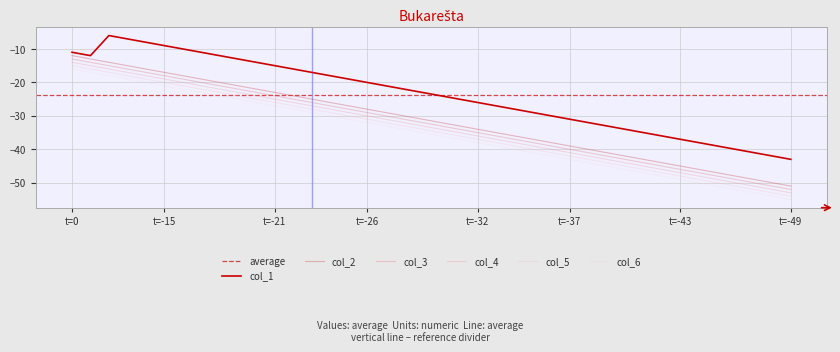

What is the lowest value of the col_5 series?

-54